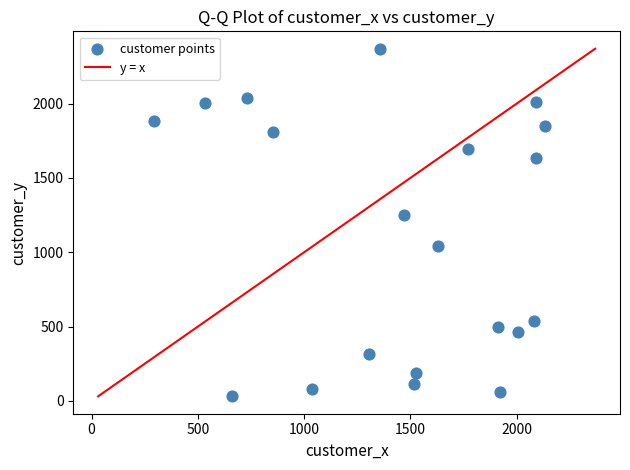

What Y value in the scatter plot is closest to 1200?

1250